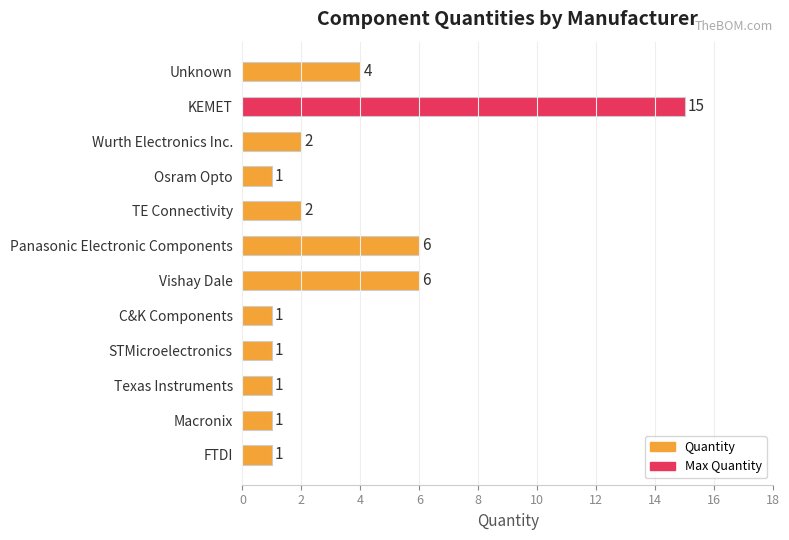

The value at Panasonic Electronic Components is 6. True or false?

True